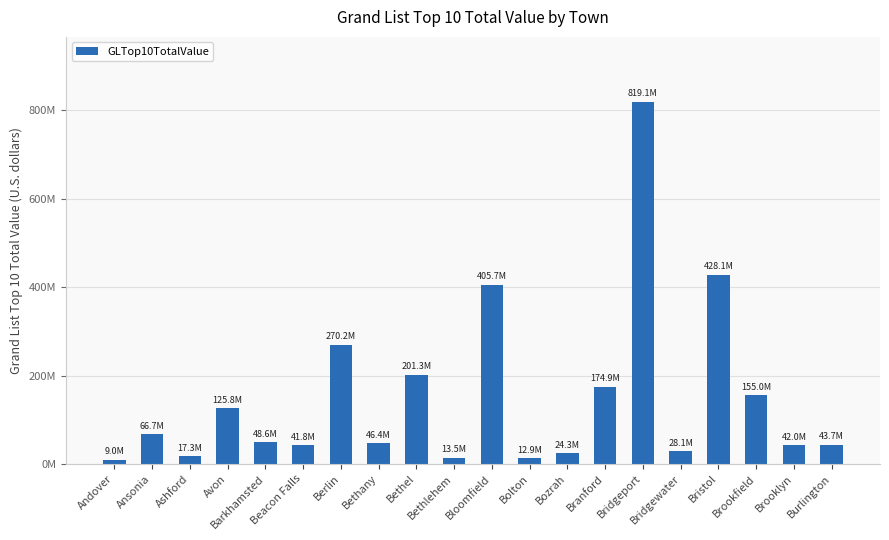

What is the label of the 1st bar from the left?

Andover